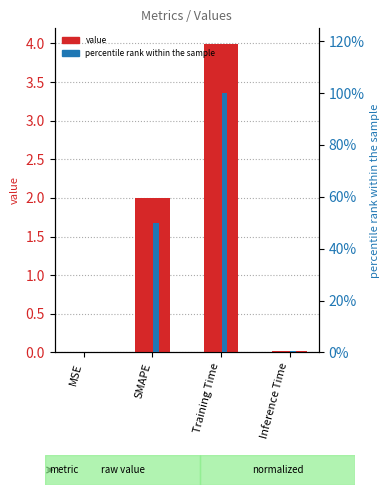

Is it true that value equals 2.0 at SMAPE?

True